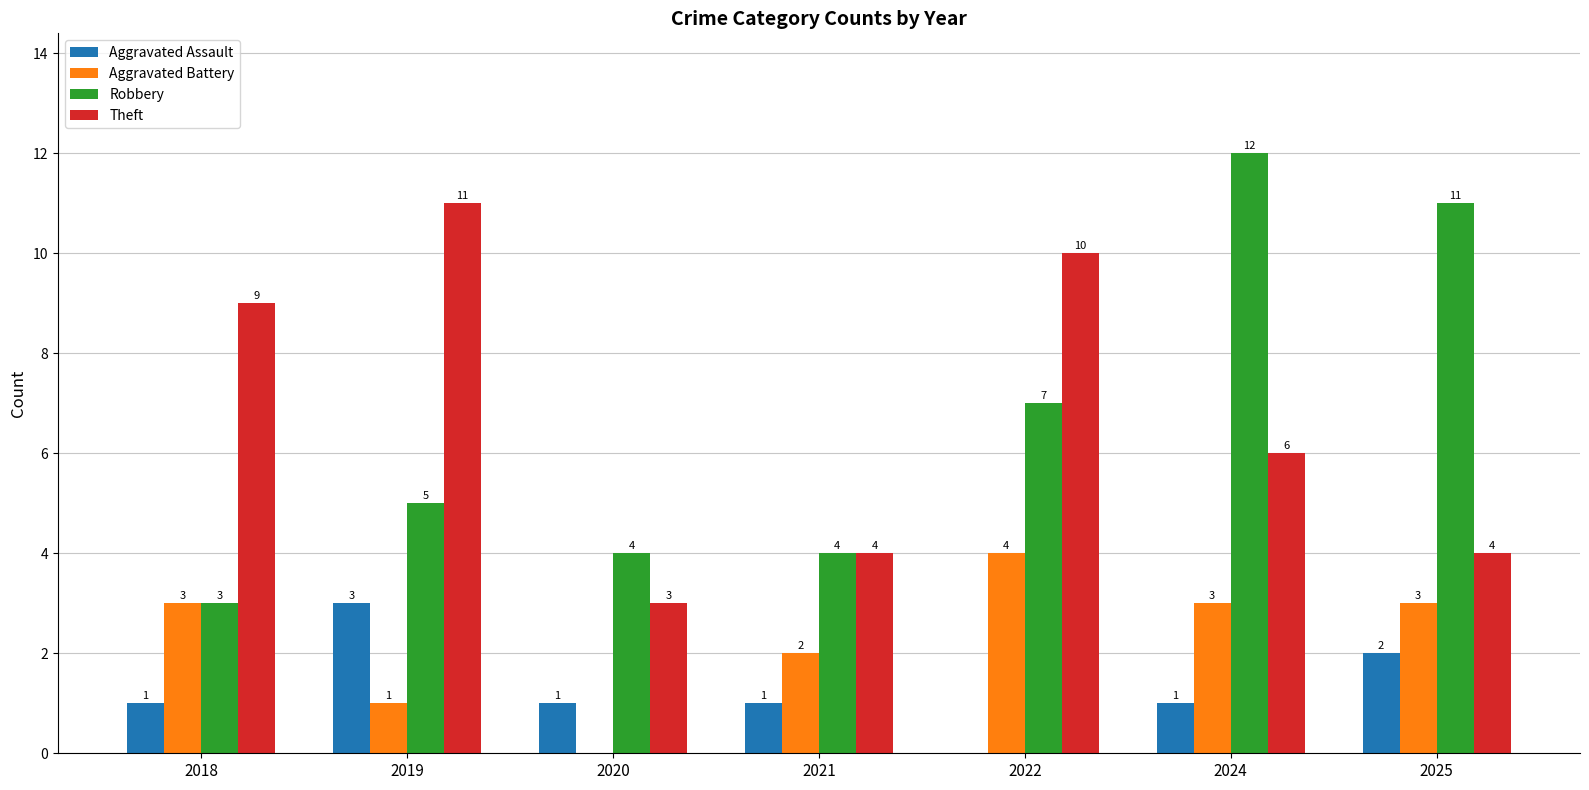

Which series has the largest total across all categories?

Theft